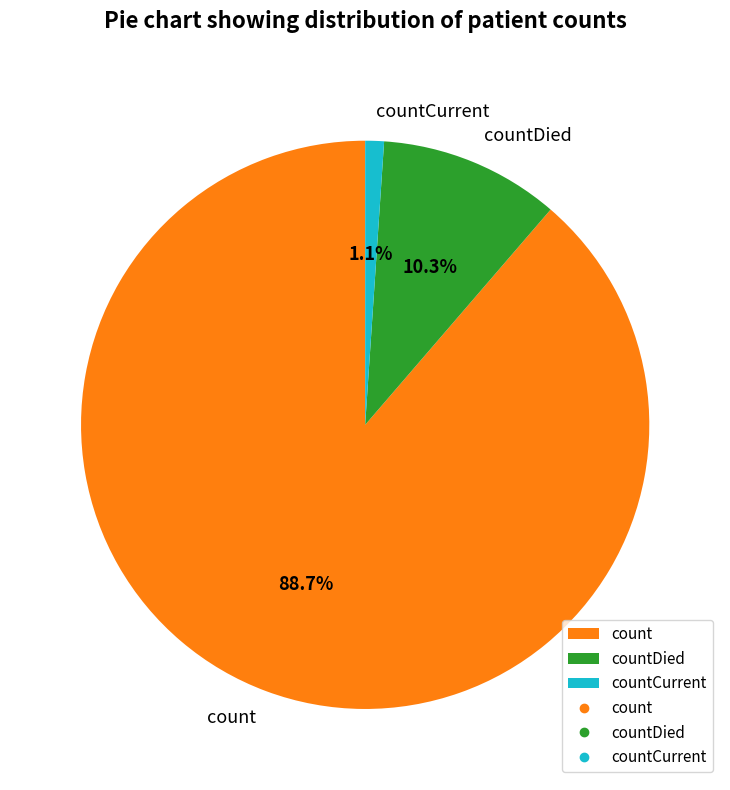

Which category has the biggest portion of the pie?

count